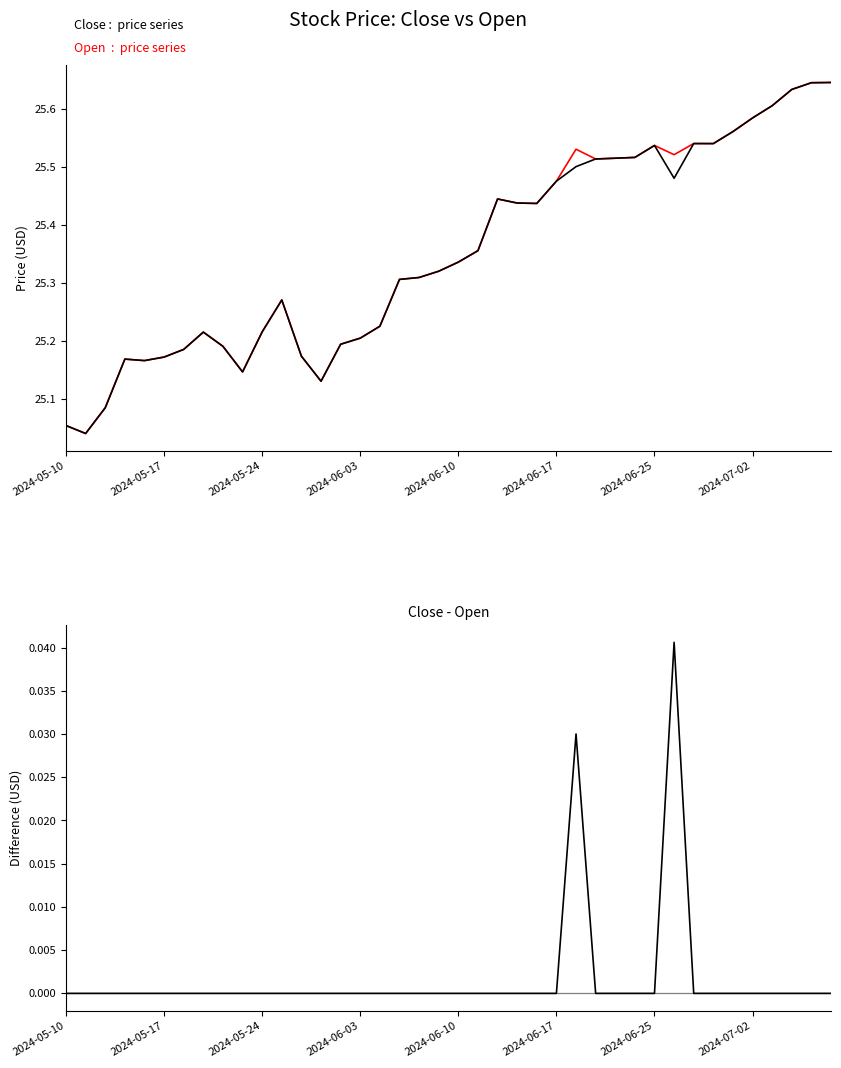

Which series has the largest total across all categories?

Close